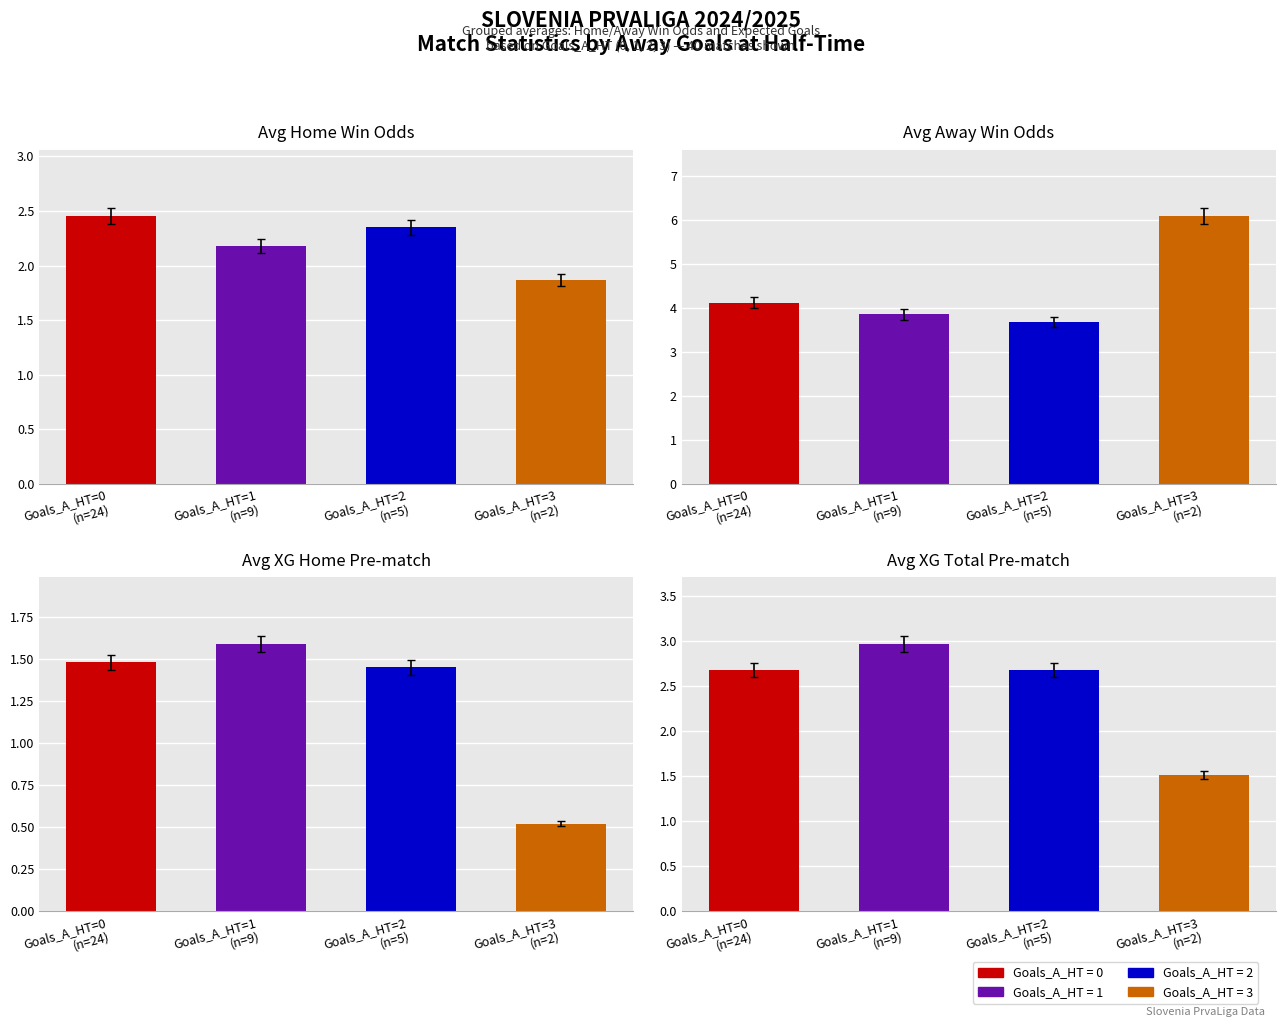

Where does the Avg Away Win Odds series first go above 4?

Goals_A_HT=0
(n=24)